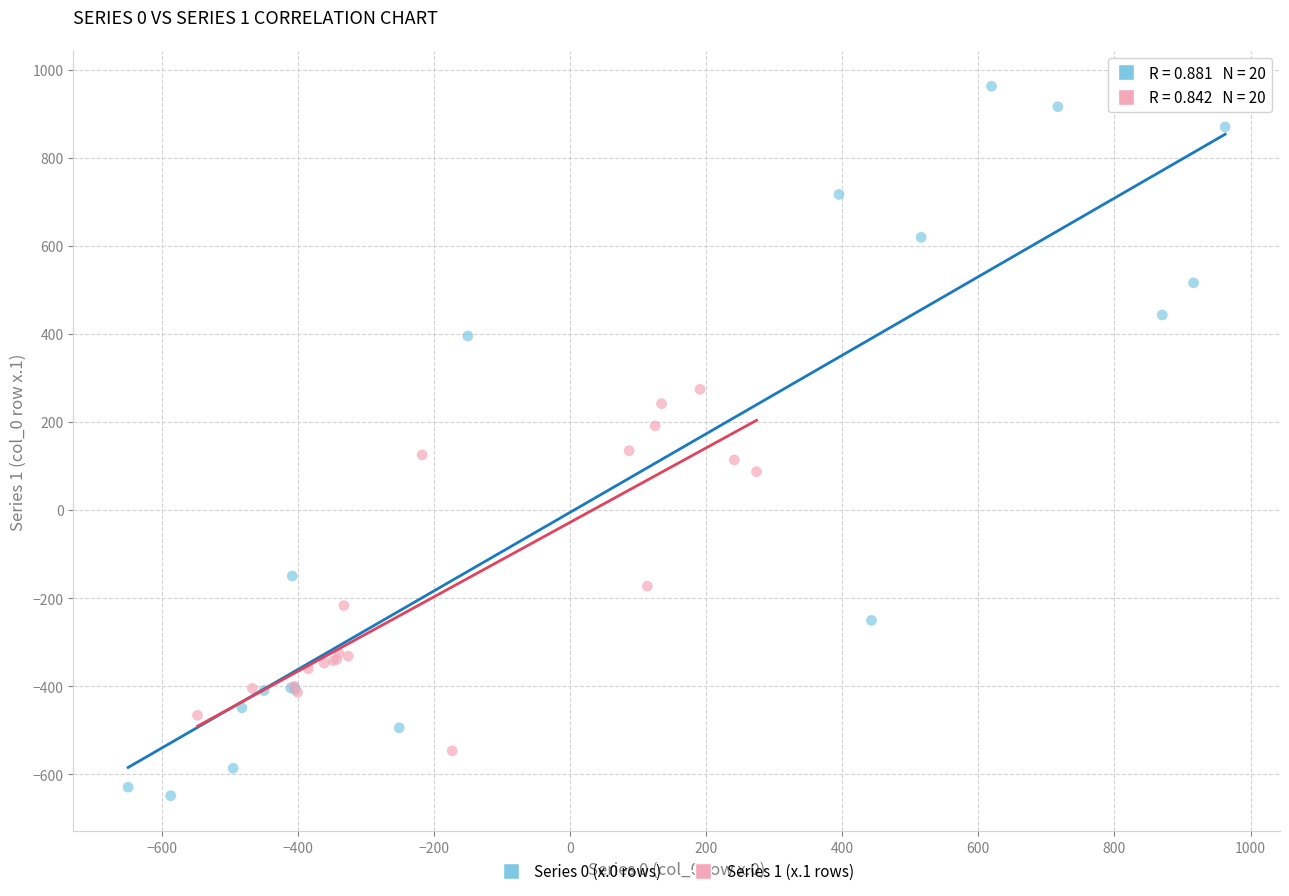

What are all the series names shown in the legend?

Series 0 (x.0 rows), Series 1 (x.1 rows)